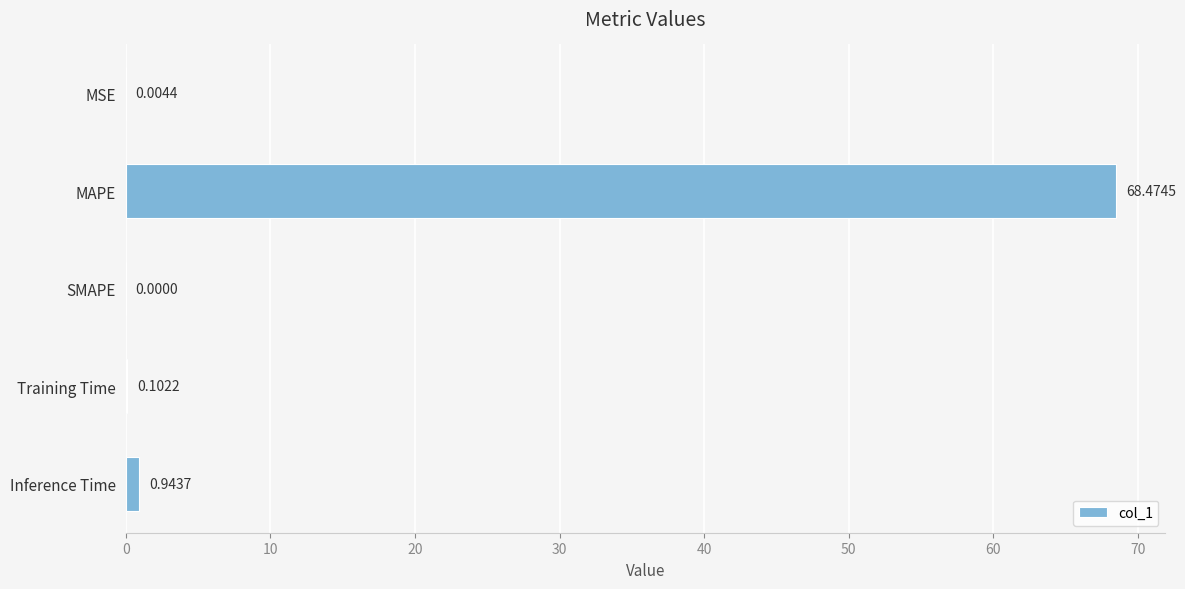

What is the maximum value shown in the chart?

68.5